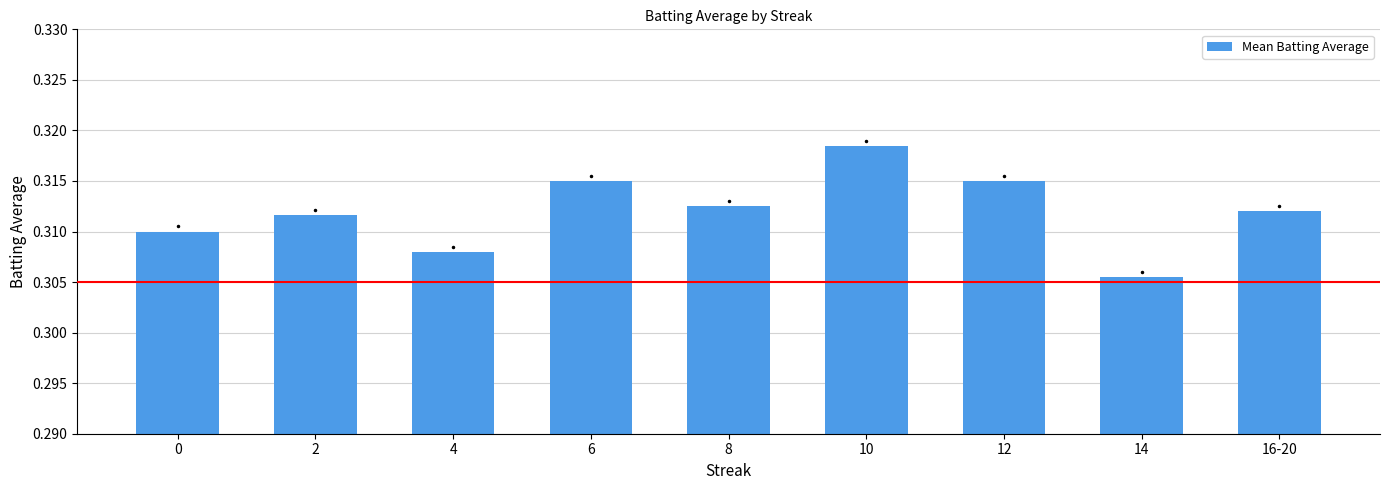

At which label is the value closest to 0?

14